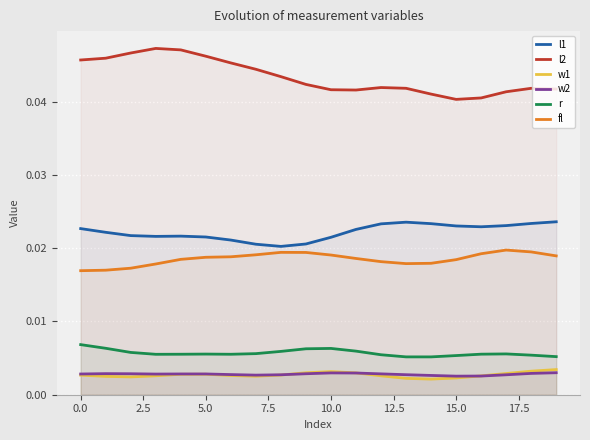

Which has a higher value, 14 or 16?

14